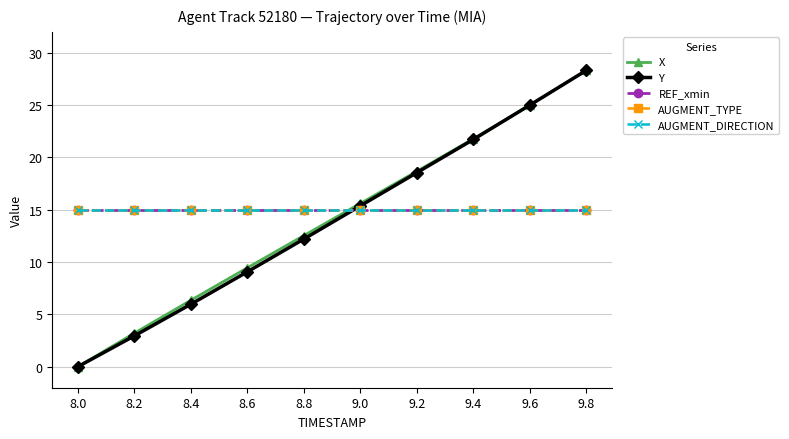

Does the chart have visible grid lines?

Yes